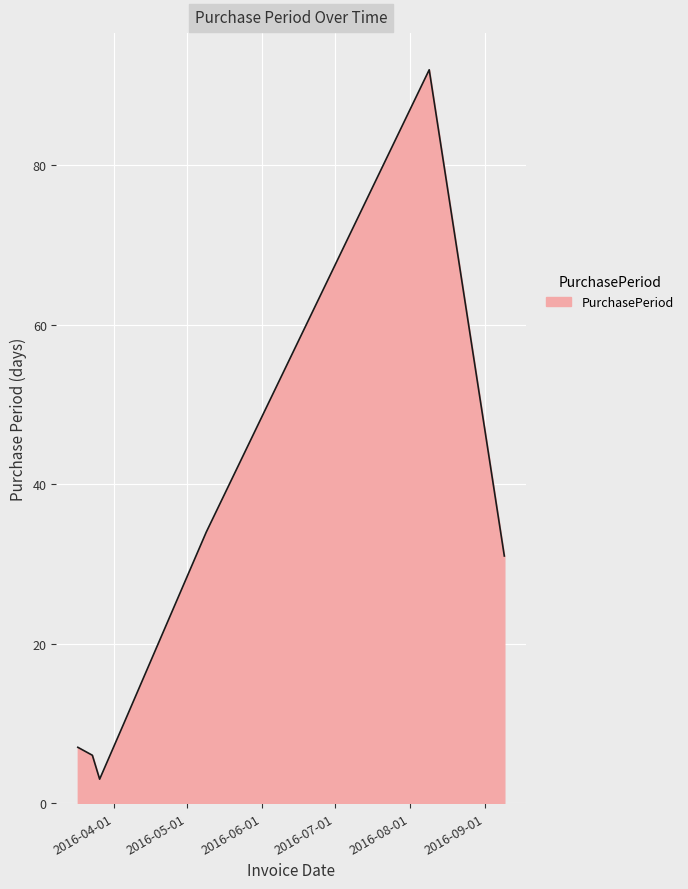

Count the number of data series in this chart.

1